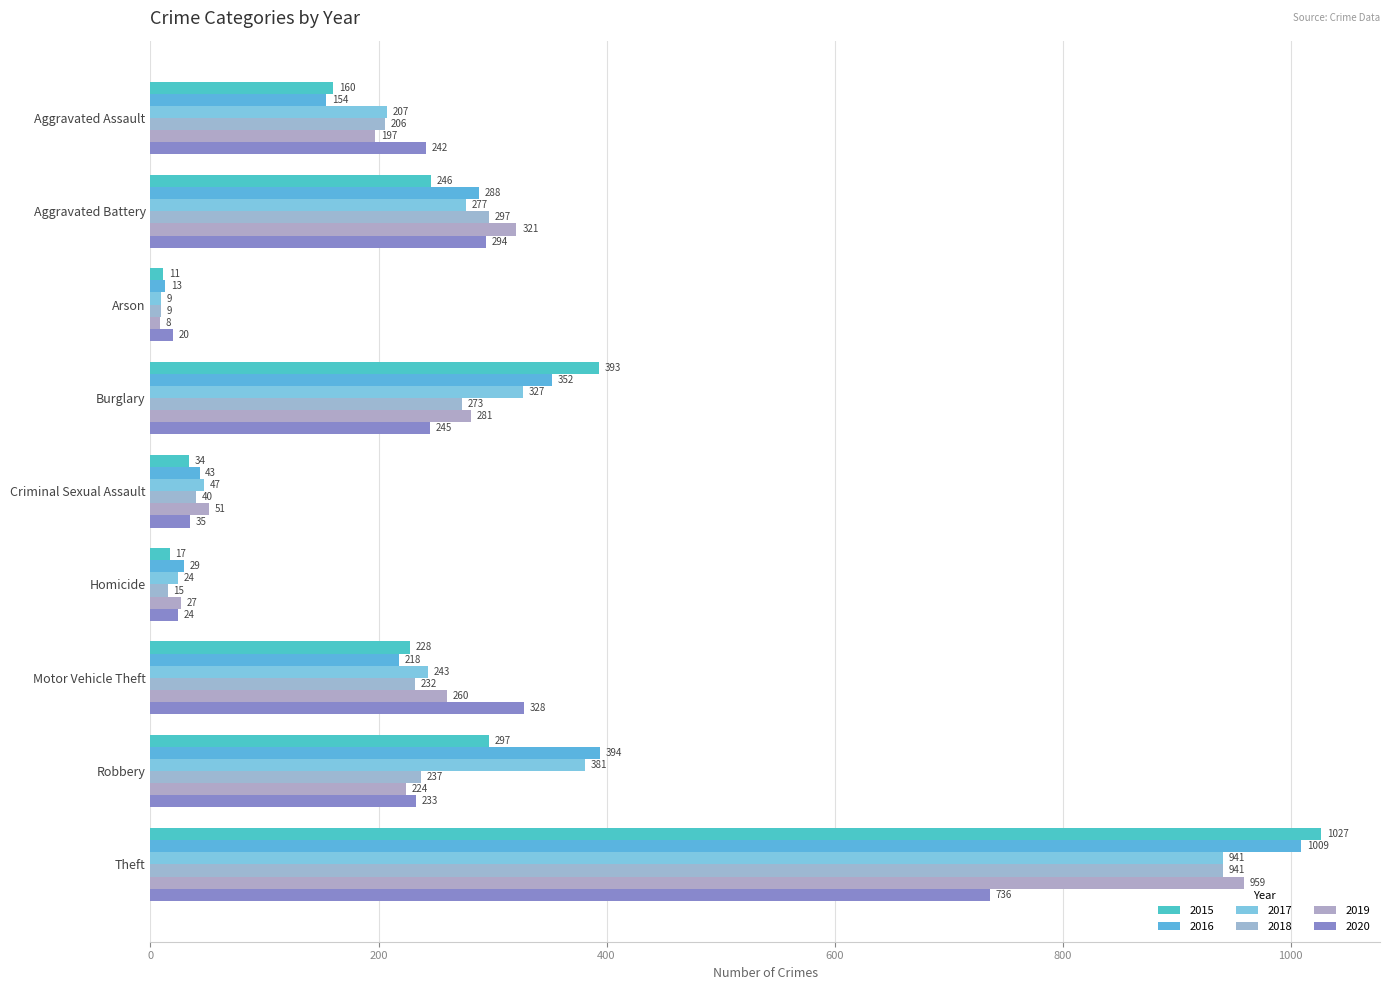

Which has a higher value, Homicide or Motor Vehicle Theft?

Motor Vehicle Theft